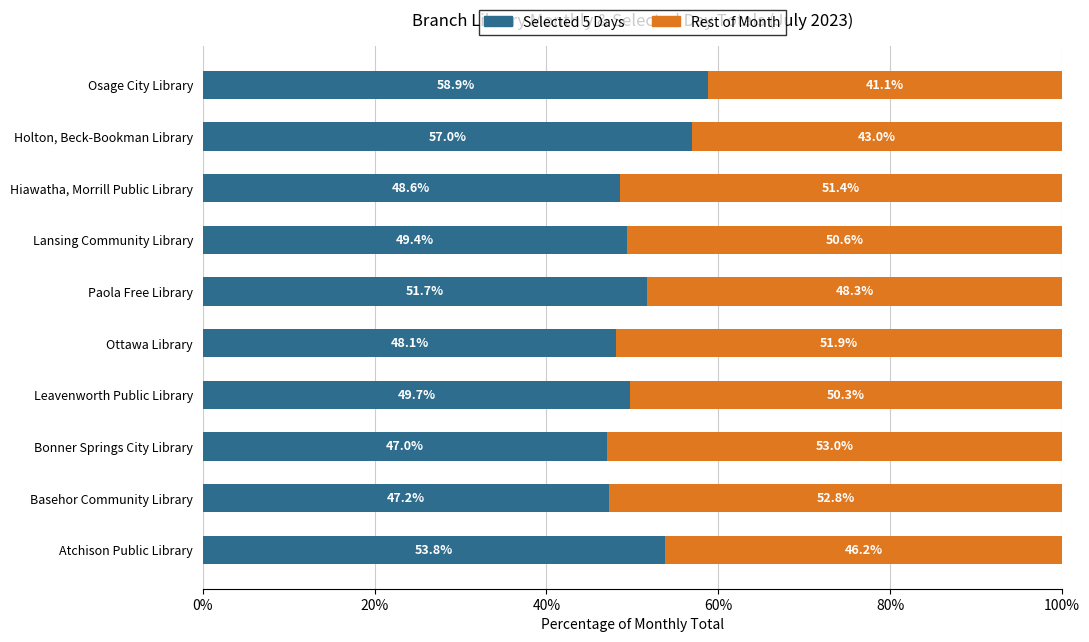

What is the lowest value of the Selected 5 Days series?

47.0